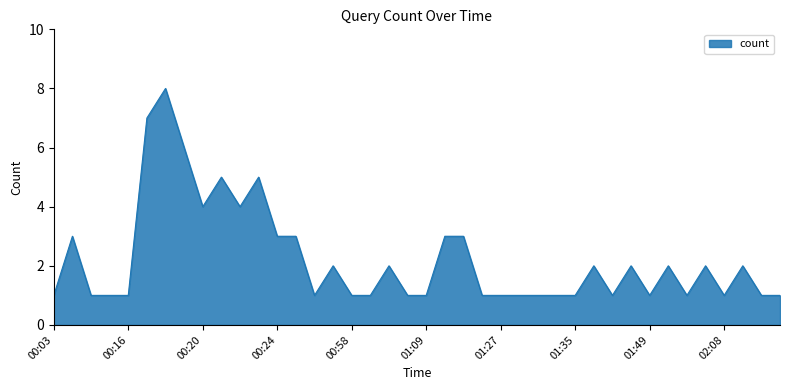

What is the smallest value displayed?

1